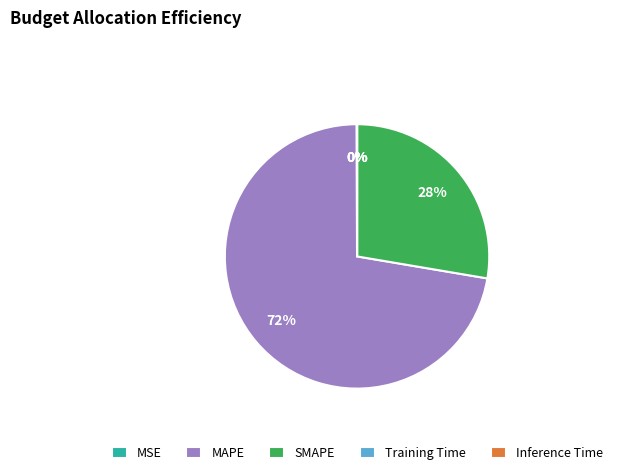

Which category has the biggest portion of the pie?

MAPE